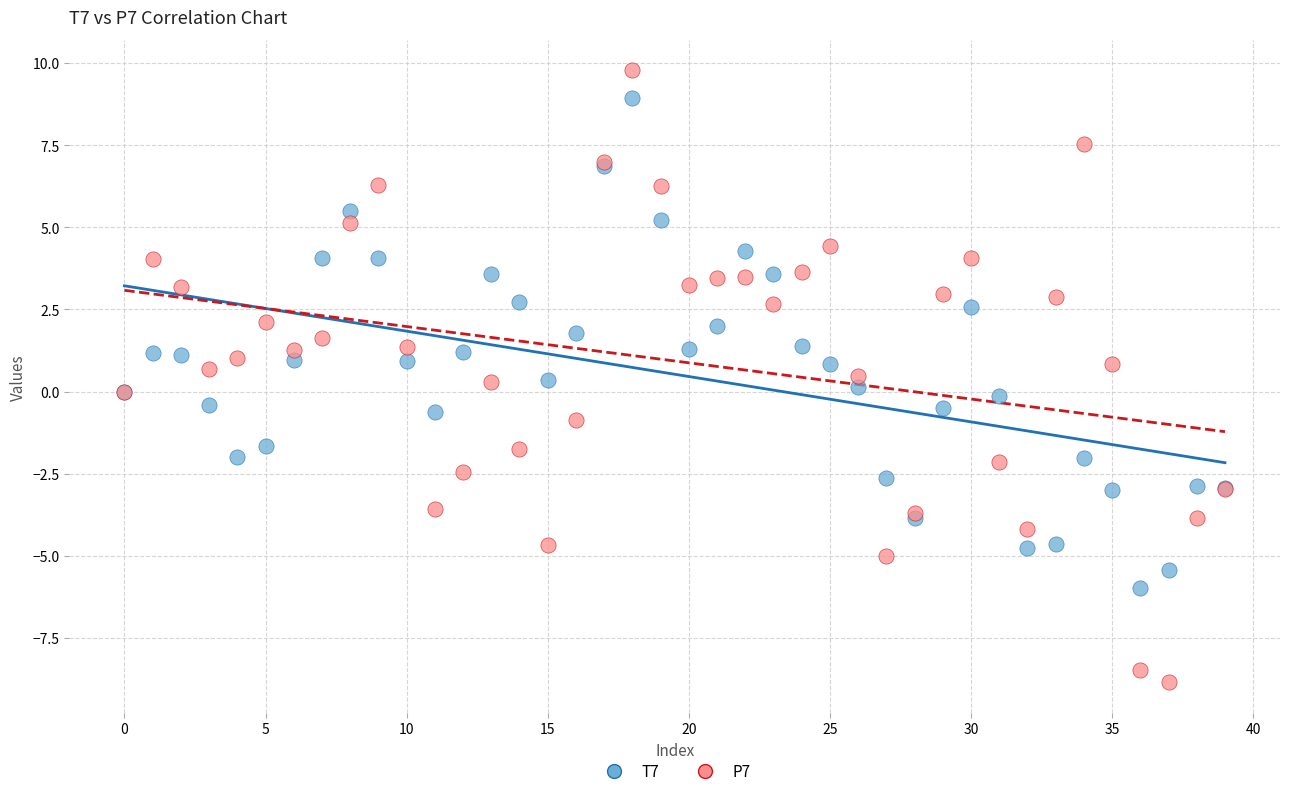

Which series reaches the maximum Y coordinate?

P7